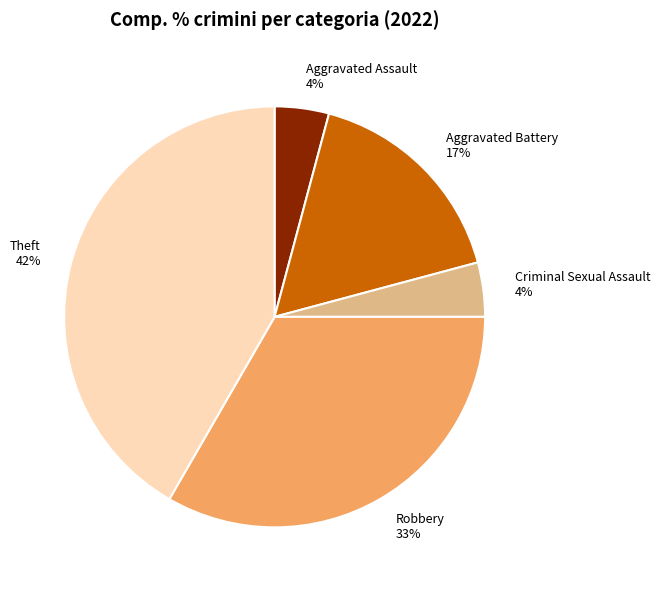

Is the sum of Criminal Sexual Assault 4% and Aggravated Assault 4% greater than half?

No